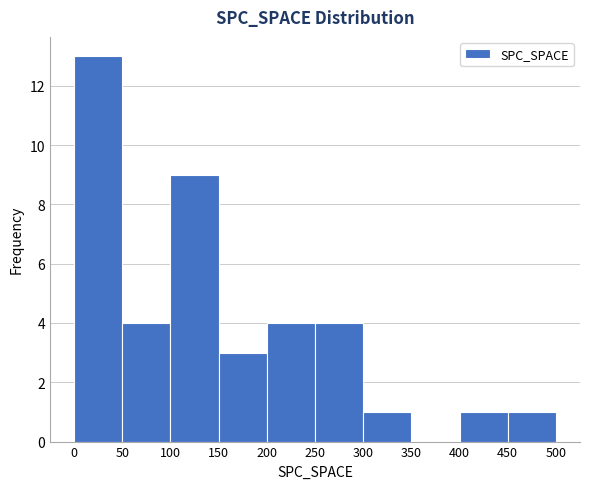

What is the height of the bar covering 250 to 300 on the x-axis? The values are not printed on the chart, so give them approximately, as read against the axis.

4